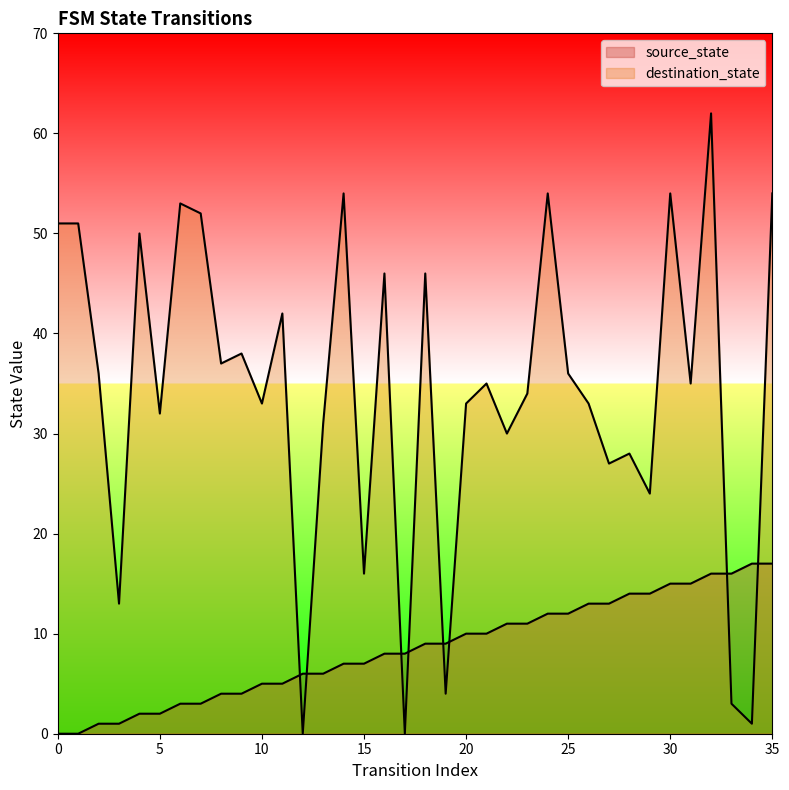

List the labels in order of destination_state value, largest first.

32, 14, 24, 30, 35, 6, 7, 0, 1, 4, 16, 18, 11, 9, 8, 2, 25, 21, 31, 23, 10, 20, 26, 5, 13, 22, 28, 27, 29, 15, 3, 19, 33, 34, 12, 17